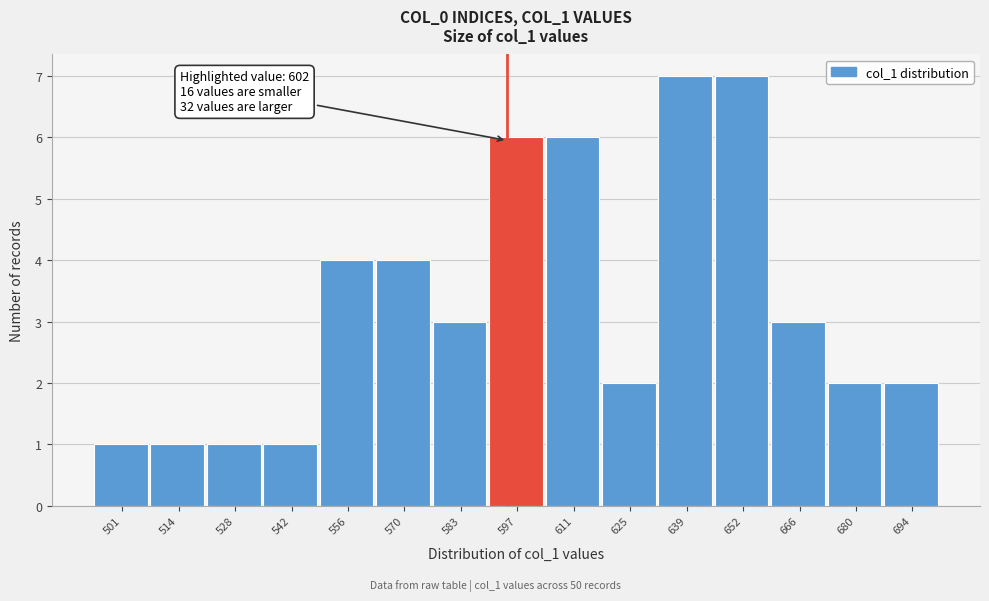

Reading left to right, transcribe all the data shown in this chart.

501=1	514=1	528=1	542=1	556=4	570=4	583=3	597=6	611=6	625=2	639=7	652=7	666=3	680=2	694=2